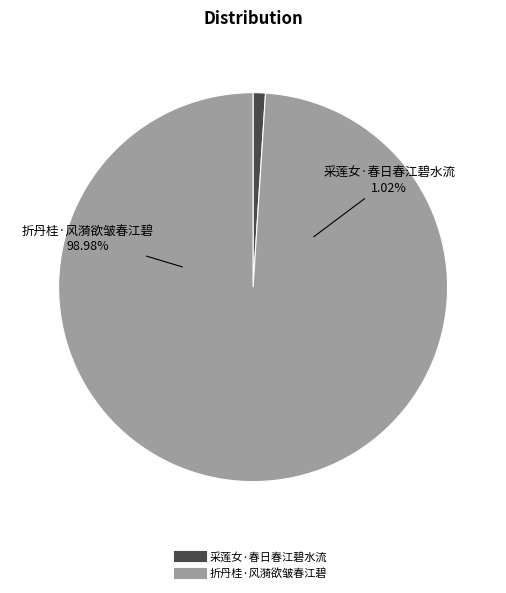

To the nearest percent, what percentage of the pie is 采莲女·春日春江碧水流?

1%